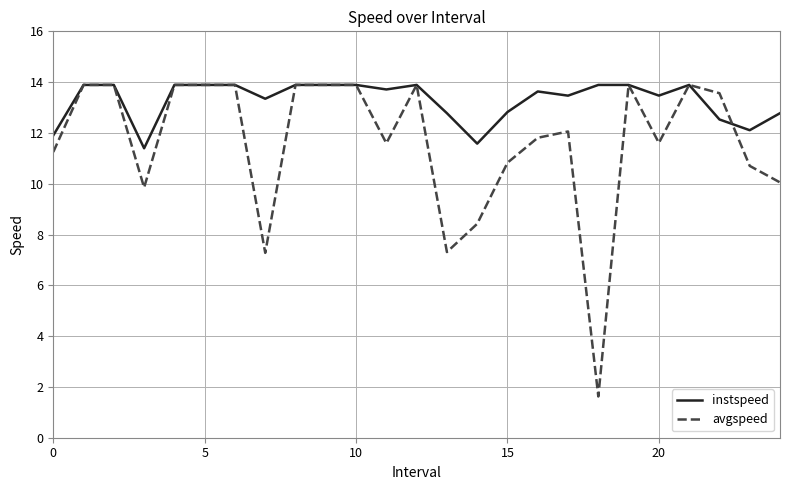

Which series has the widest spread of values?

avgspeed